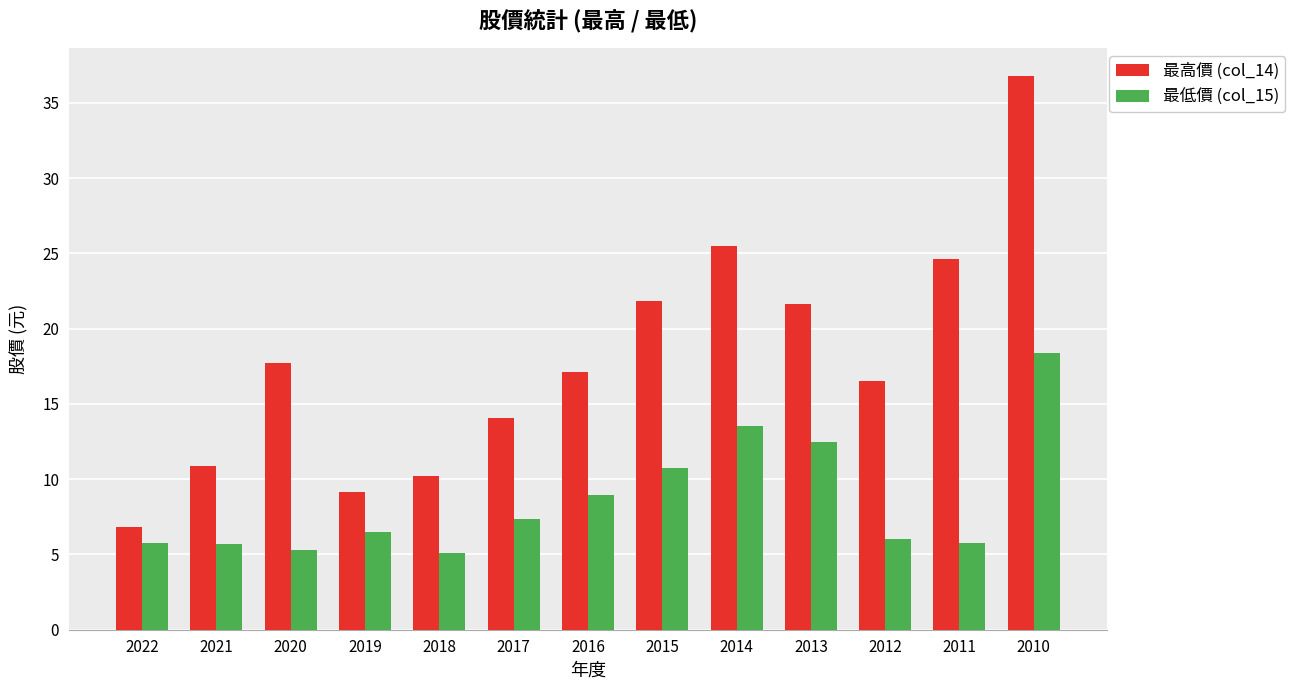

At which label does 最高價 (col_14) reach its minimum?

2022